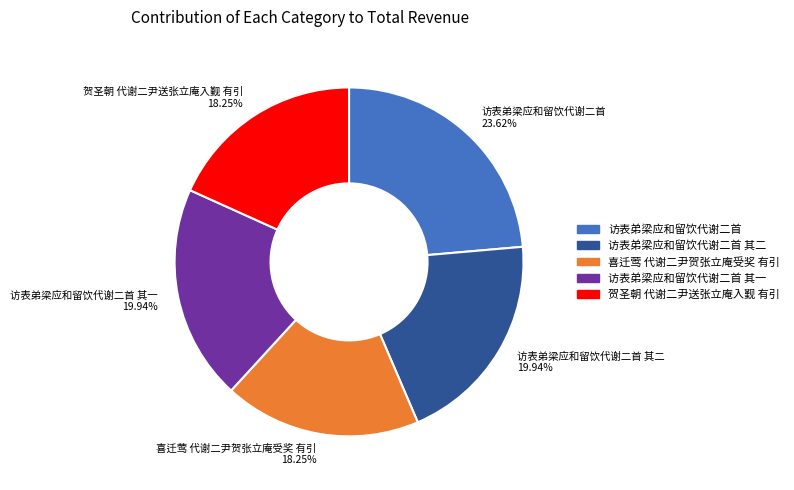

Is there a majority slice in this chart?

No